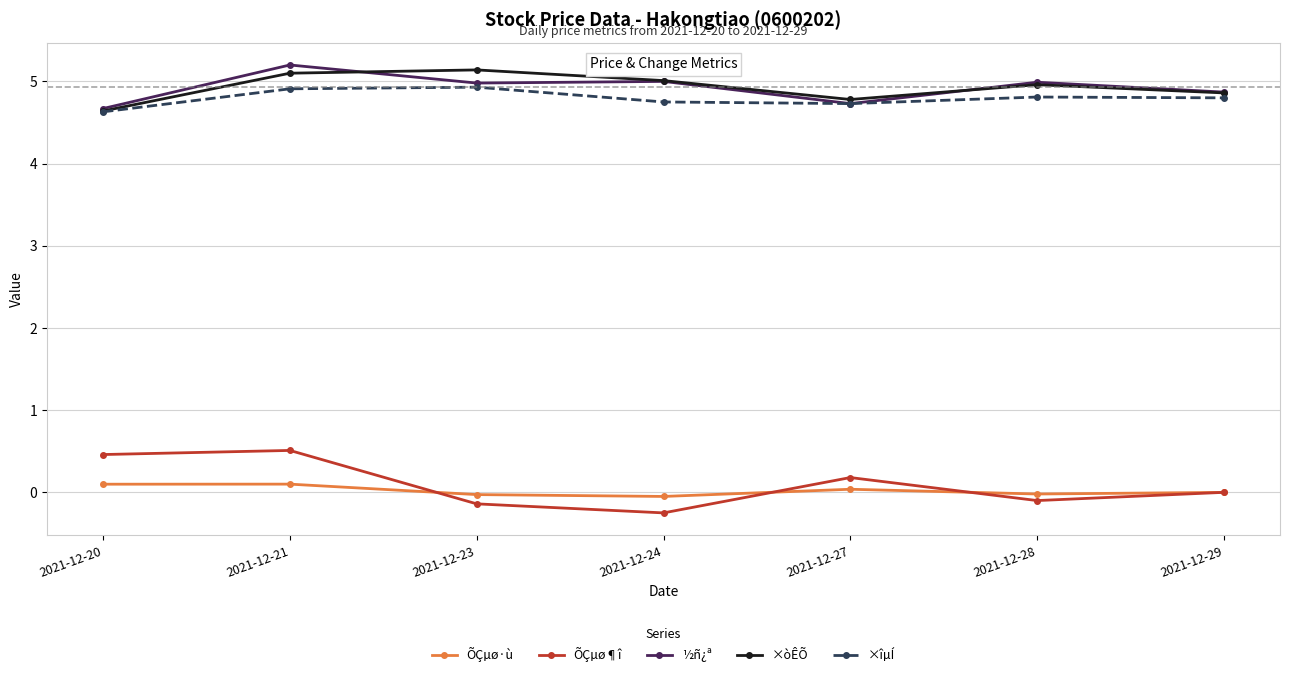

How many categories are shown in the chart?

7